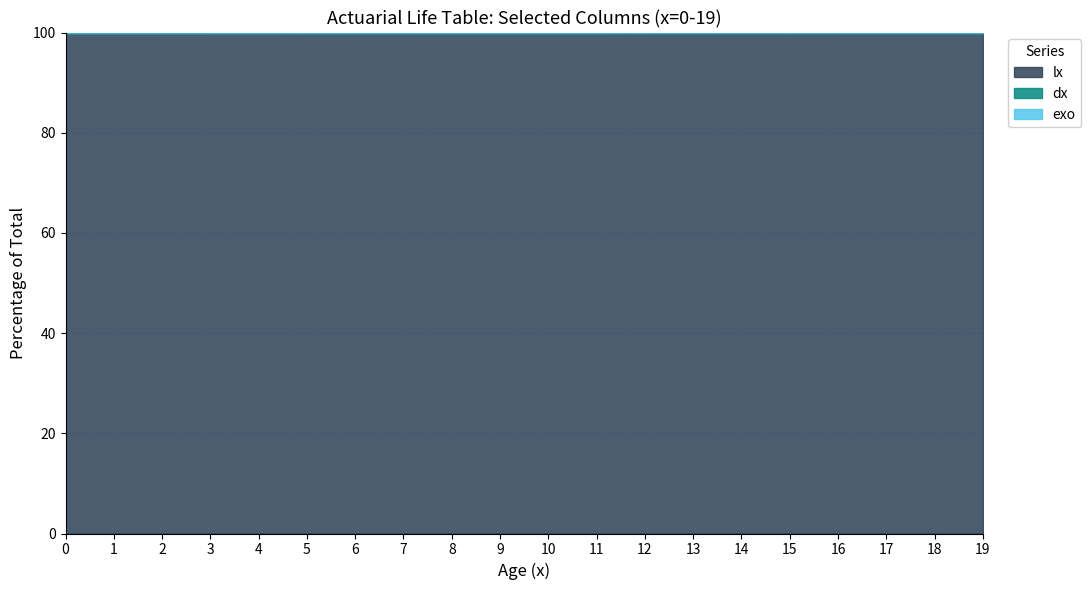

What is the minimum value for lx?

99.8